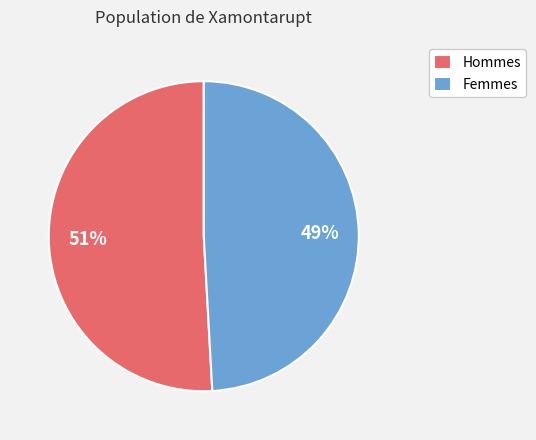

How many slices are in this pie chart?

2